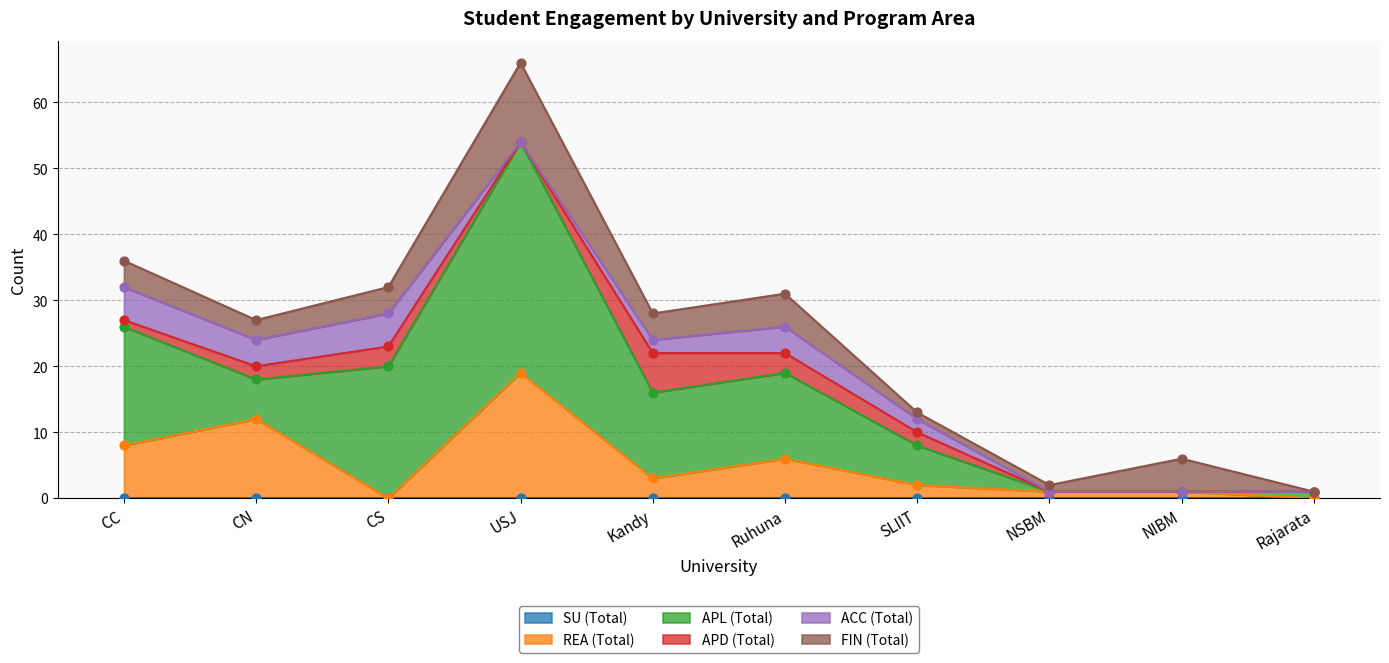

At which category is the sum across all series the highest?

USJ